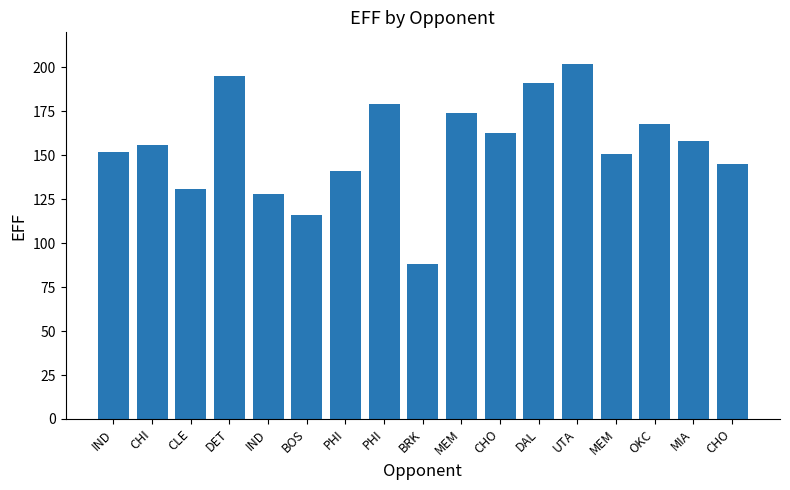

How many bars are there in total?

17